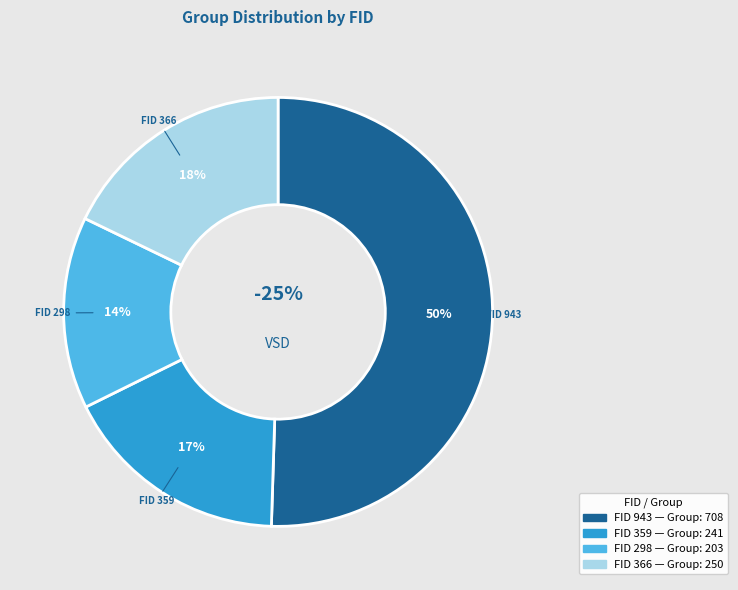

Rank the categories by value from highest to lowest.

943, 366, 359, 298